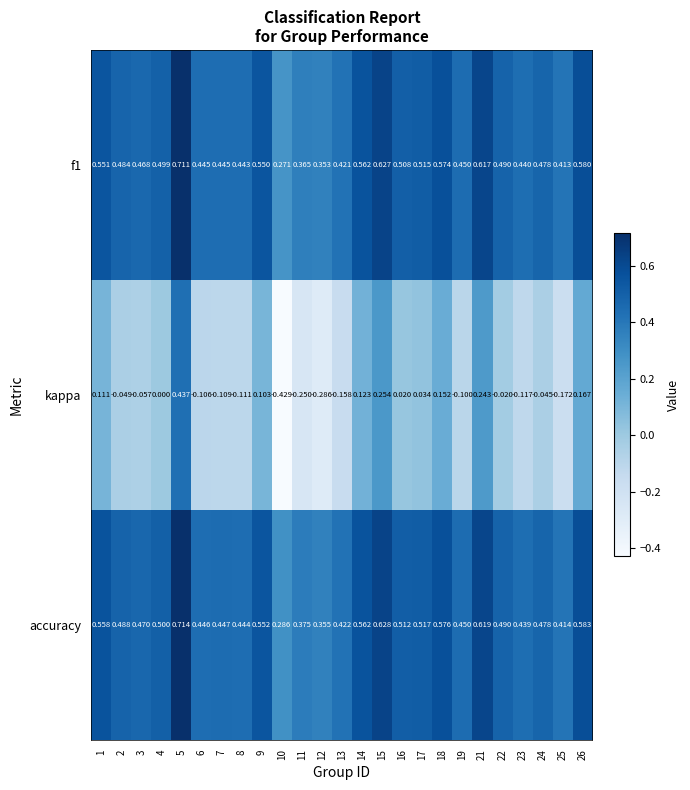

Which series has the largest total across all categories?

accuracy